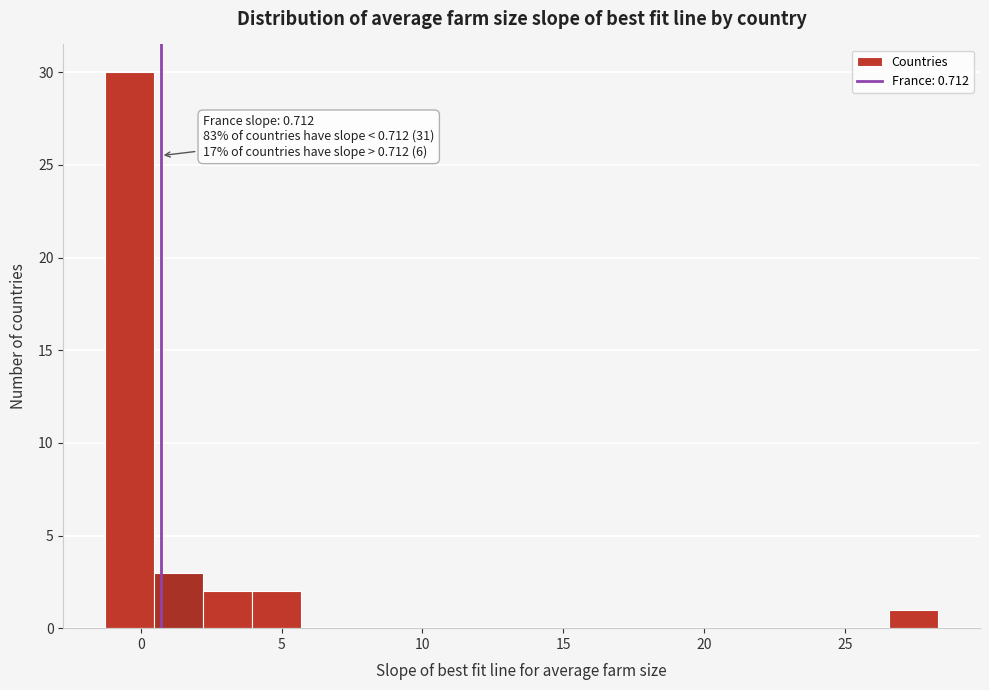

Around what value on the x-axis is the tallest bar? Give the approximate position of its centre, as read against the axis.

-0.5